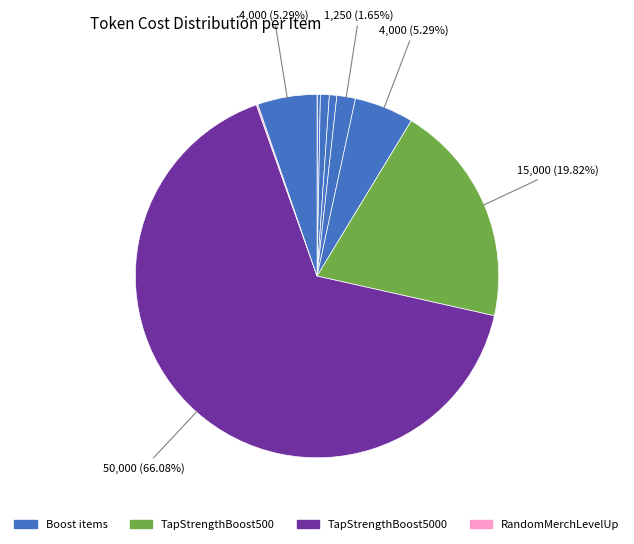

Rank the categories by value from lowest to highest.

InstantBooster, RandomMerchLevelUp, ExtraFanMail, TapStrengthBoost10, TapStrengthBoost2, TapStrengthBoost25, TapStrengthBoost100, PermanentMerchHalving, TapStrengthBoost500, TapStrengthBoost5000